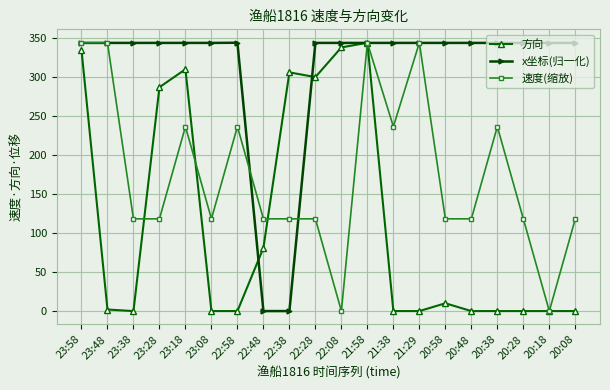

True or false: 方向 and 速度(缩放) cross at least once.

True